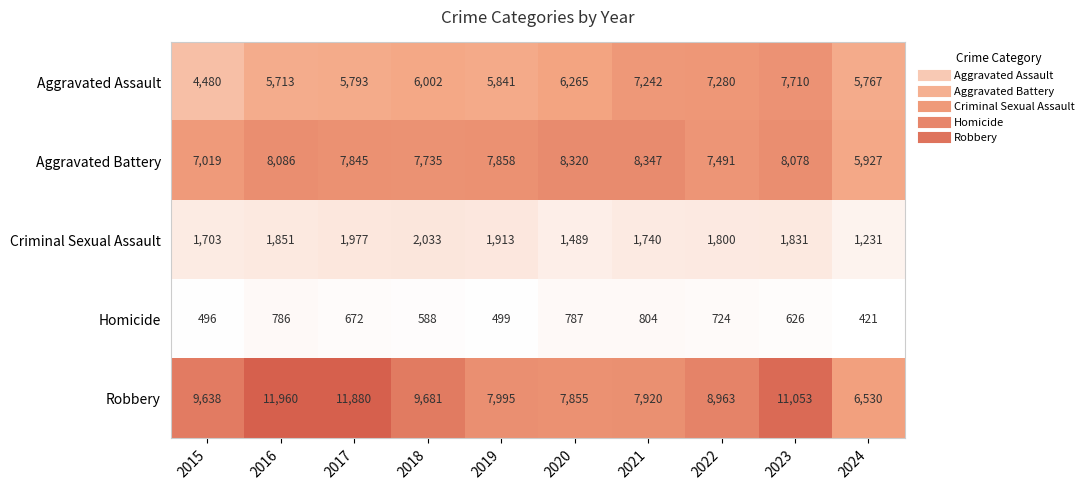

At which category is the sum across all series the highest?

2023